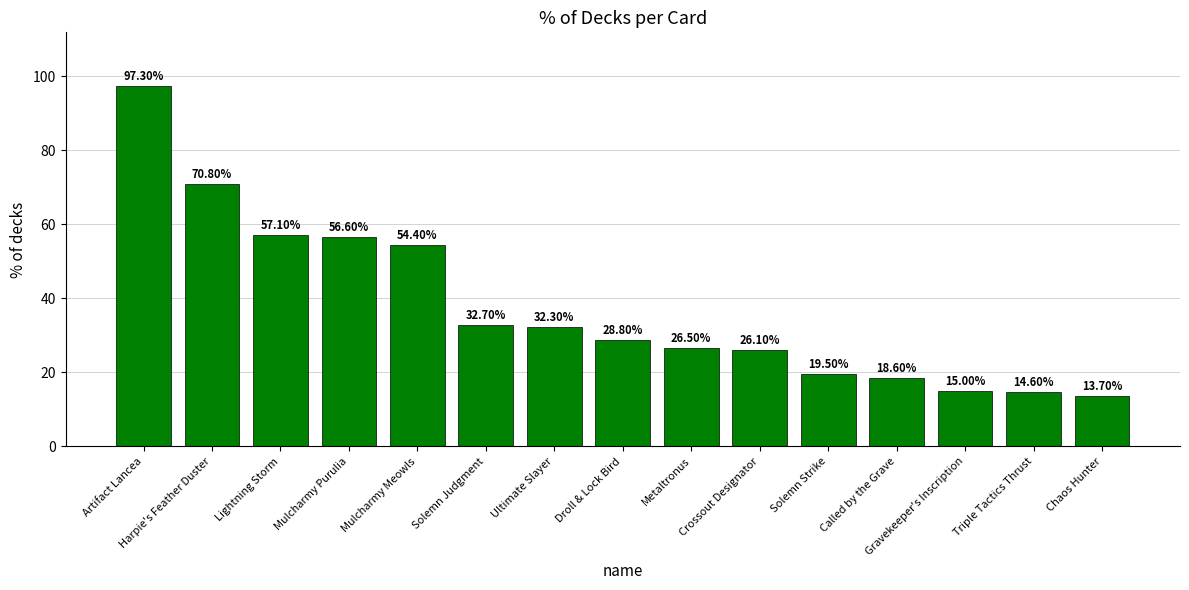

Count the number of data series in this chart.

1